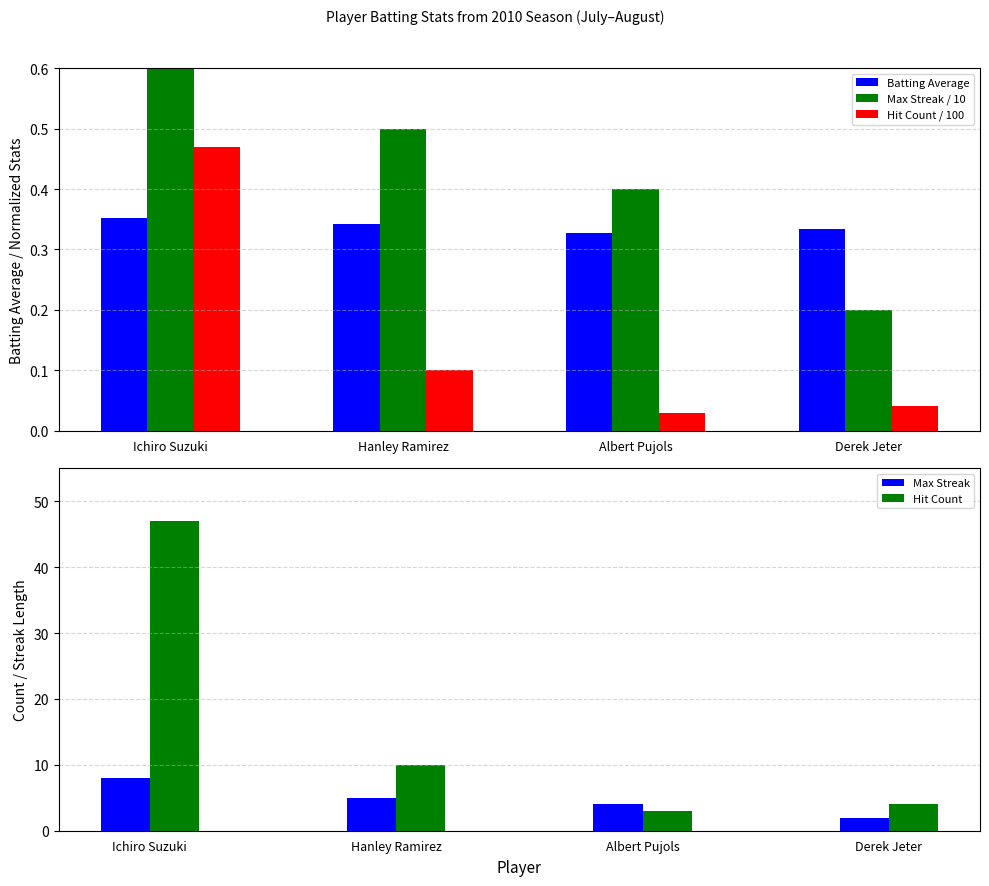

What is the spread (max minus min) of values at Derek Jeter?

4.0